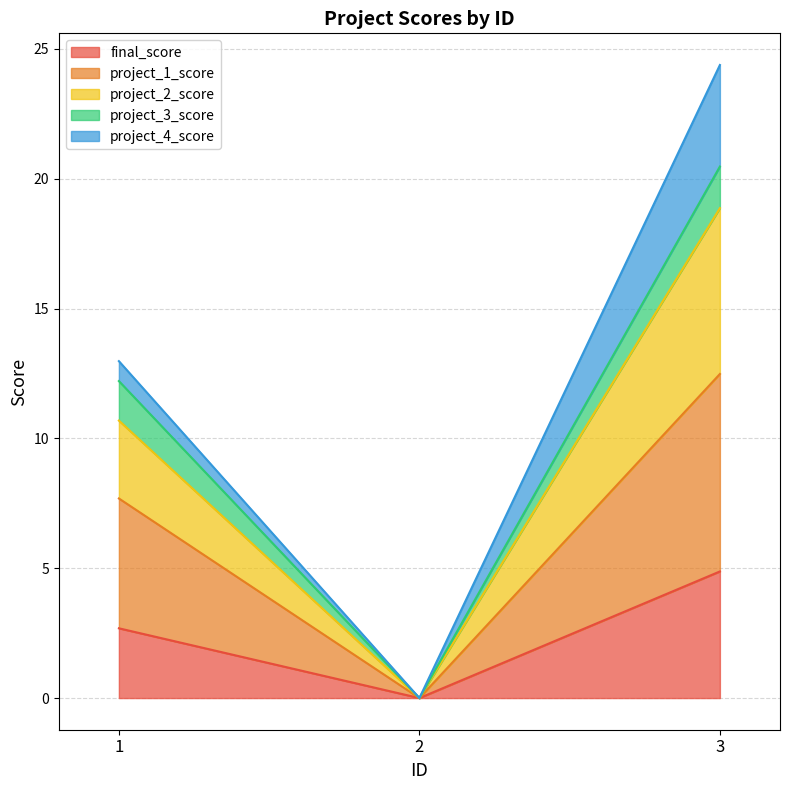

What is the maximum value shown in the chart?

24.4